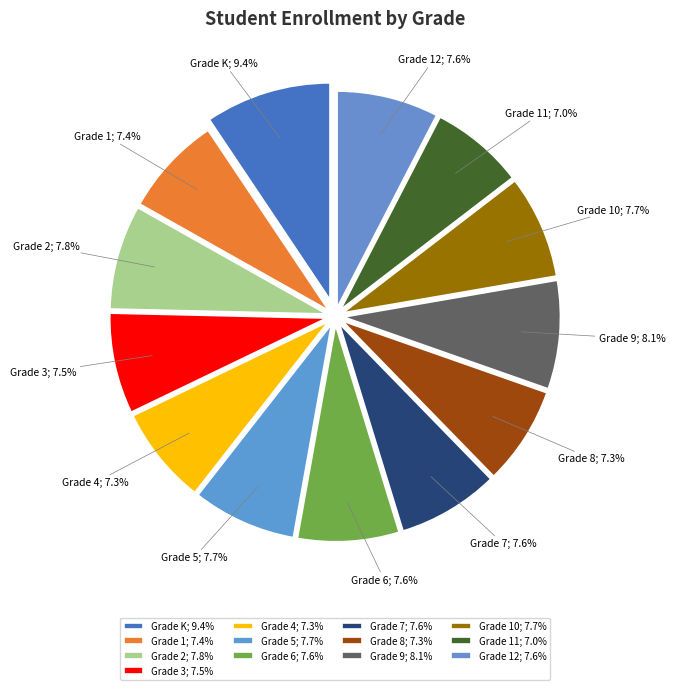

How many segments does this pie chart have?

13